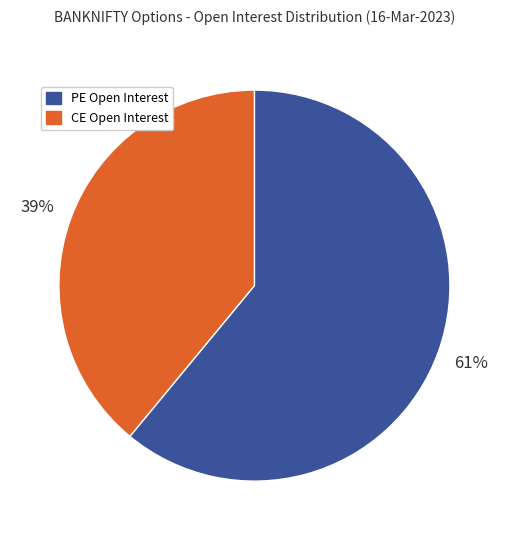

To the nearest percent, what is the average slice percentage?

50%